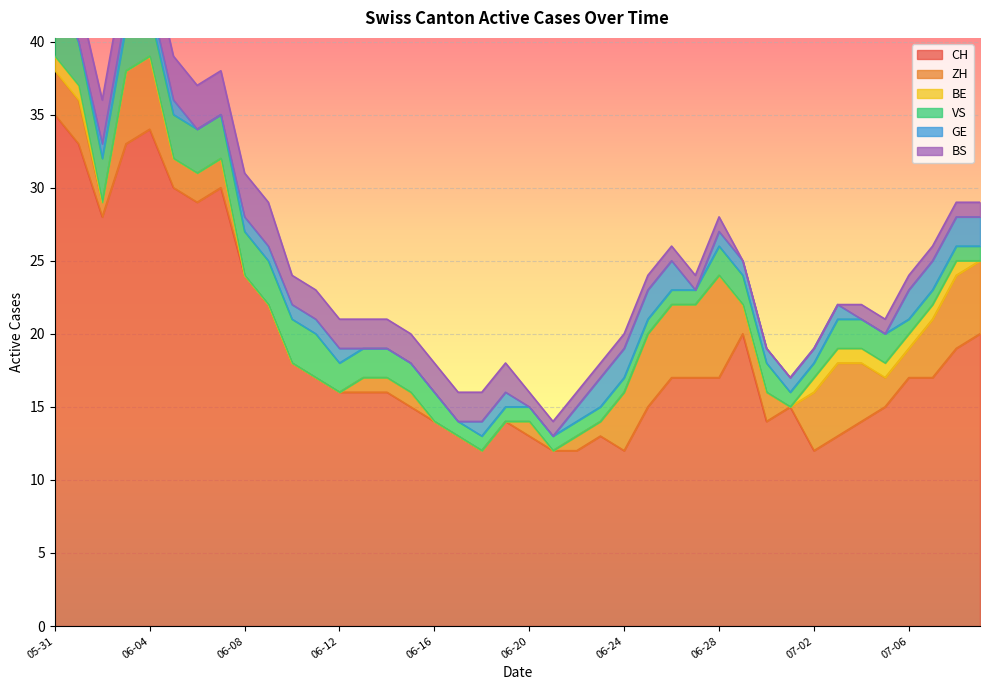

How many data points in BE are above 0?

9